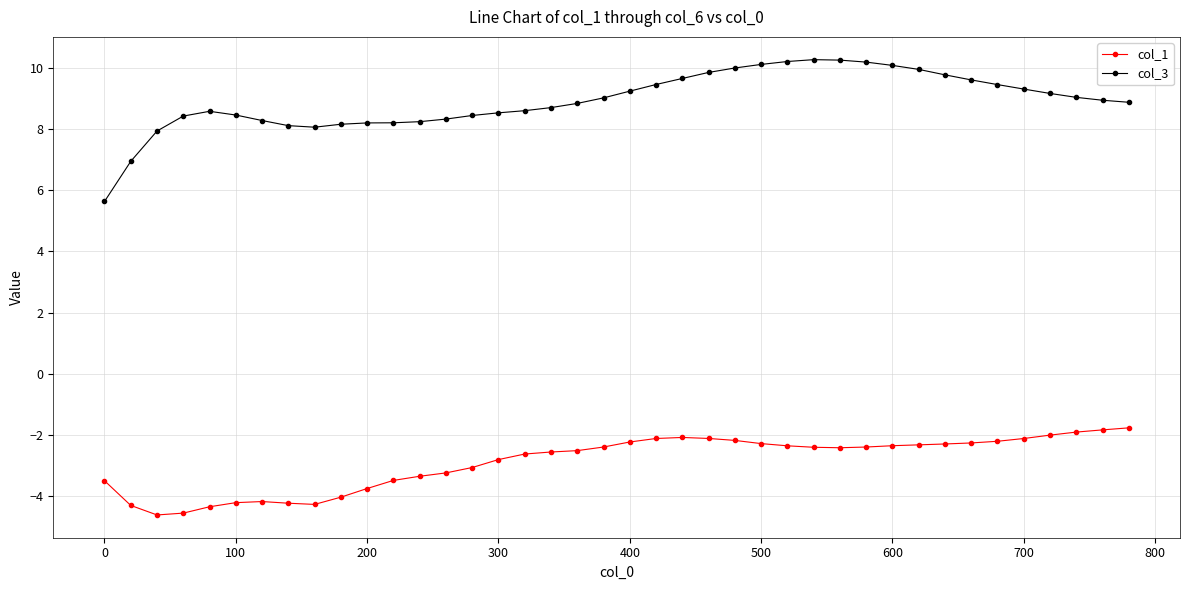

Which series has the largest total across all categories?

col_3